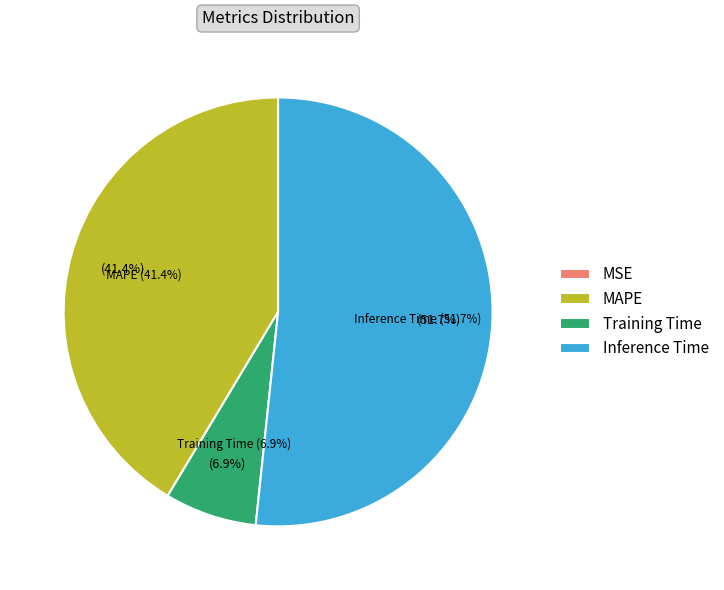

How many slices are in this pie chart?

4